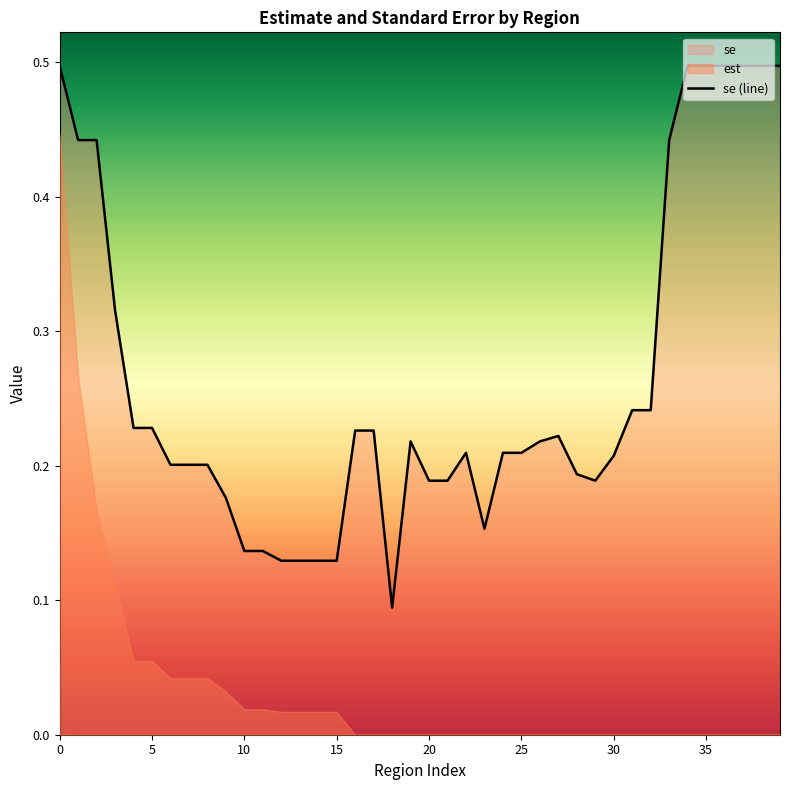

Is it true that the value at 0 is 0.1?

False